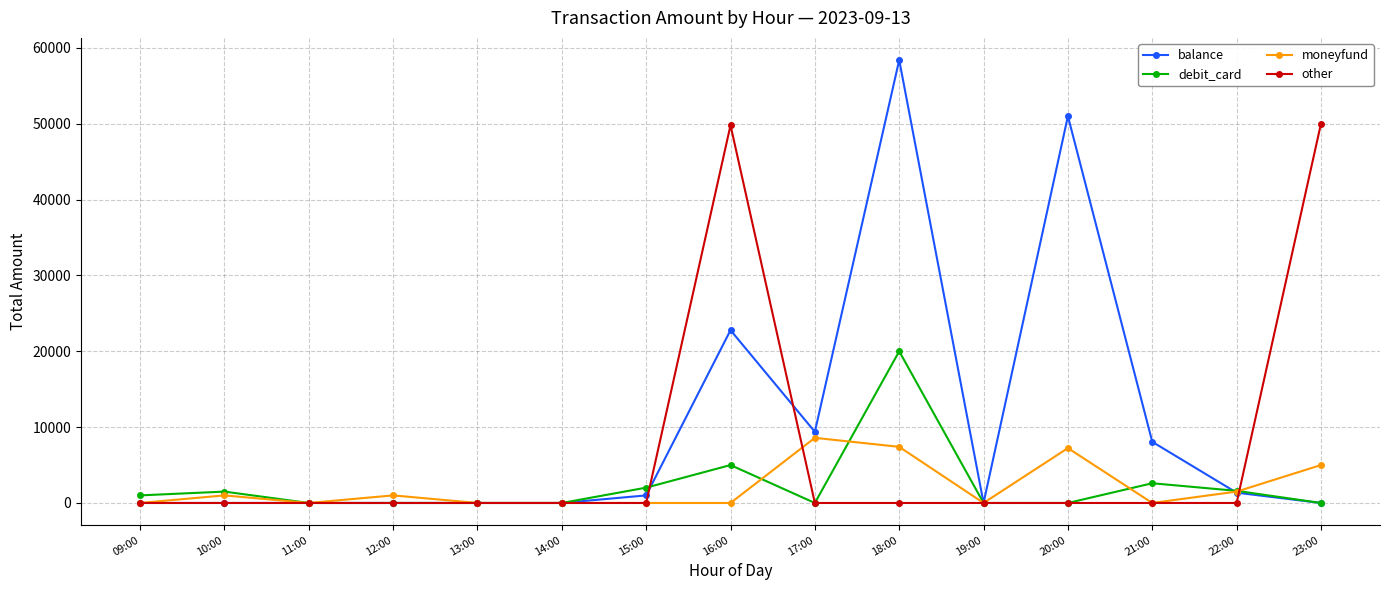

What are all the series names shown in the legend?

balance, debit_card, moneyfund, other